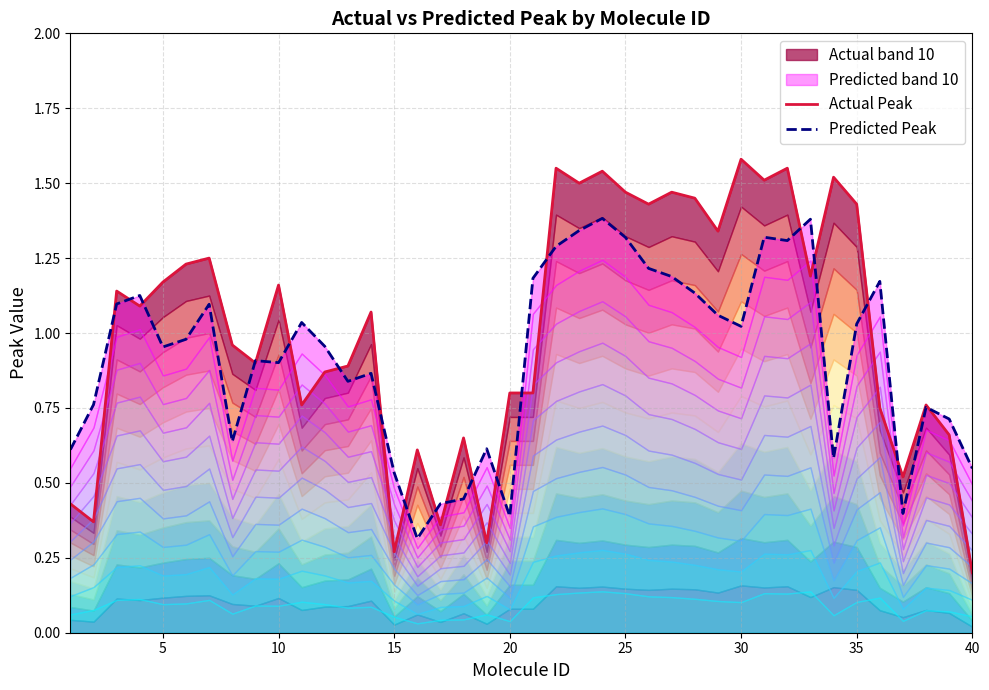

Reading left to right, transcribe all the data shown in this chart.

Actual Peak: 0.4	0.4	1.1	1.1	1.2	1.2	1.2	1.0	0.9	1.2	0.8	0.9	0.9	1.1	0.3	0.6	0.4	0.7	0.3	0.8	0.8	1.6	1.5	1.5	1.5	1.4	1.5	1.4	1.3	1.6	1.5	1.6	1.2	1.5	1.4	0.8	0.5	0.8	0.7	0.2
Predicted Peak: 0.6	0.8	1.1	1.1	1.0	1.0	1.1	0.6	0.9	0.9	1.0	1.0	0.8	0.9	0.5	0.3	0.4	0.4	0.6	0.4	1.2	1.3	1.3	1.4	1.3	1.2	1.2	1.1	1.1	1.0	1.3	1.3	1.4	0.6	1.0	1.2	0.4	0.8	0.7	0.5